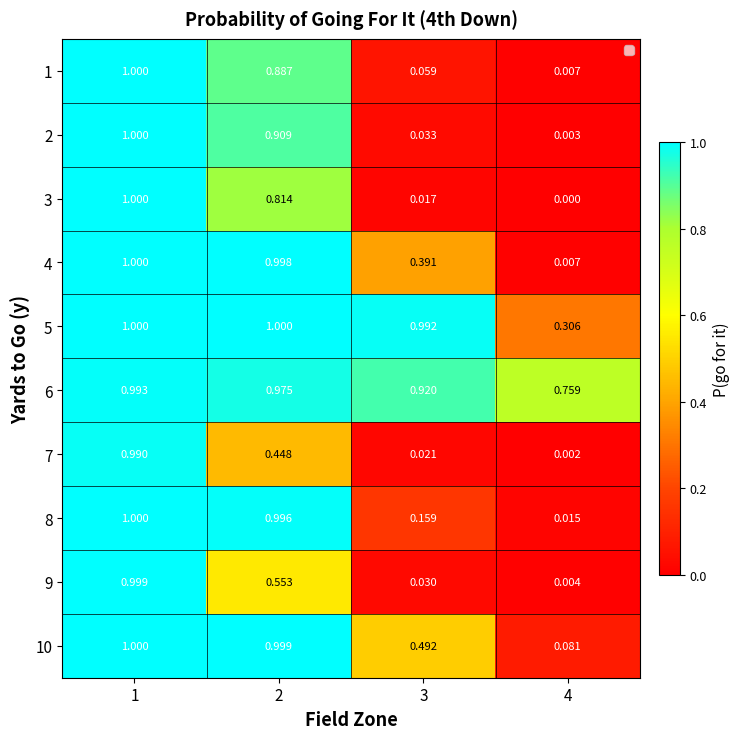

Is the value of 6 at 1 greater than the value of 4 at 1?

No